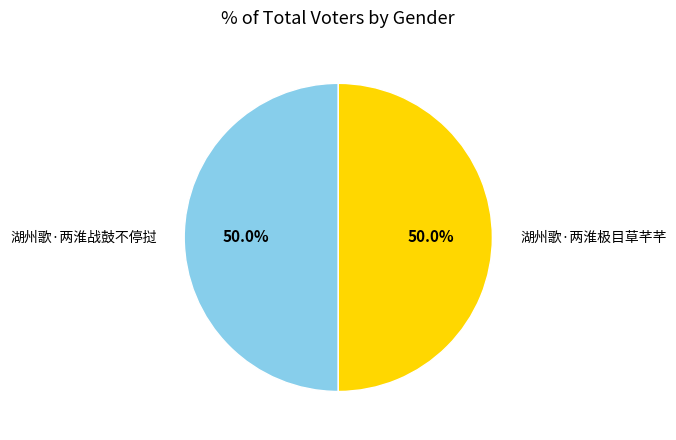

What percentage is NOT represented by 湖州歌·两淮战鼓不停挝?

50.0%